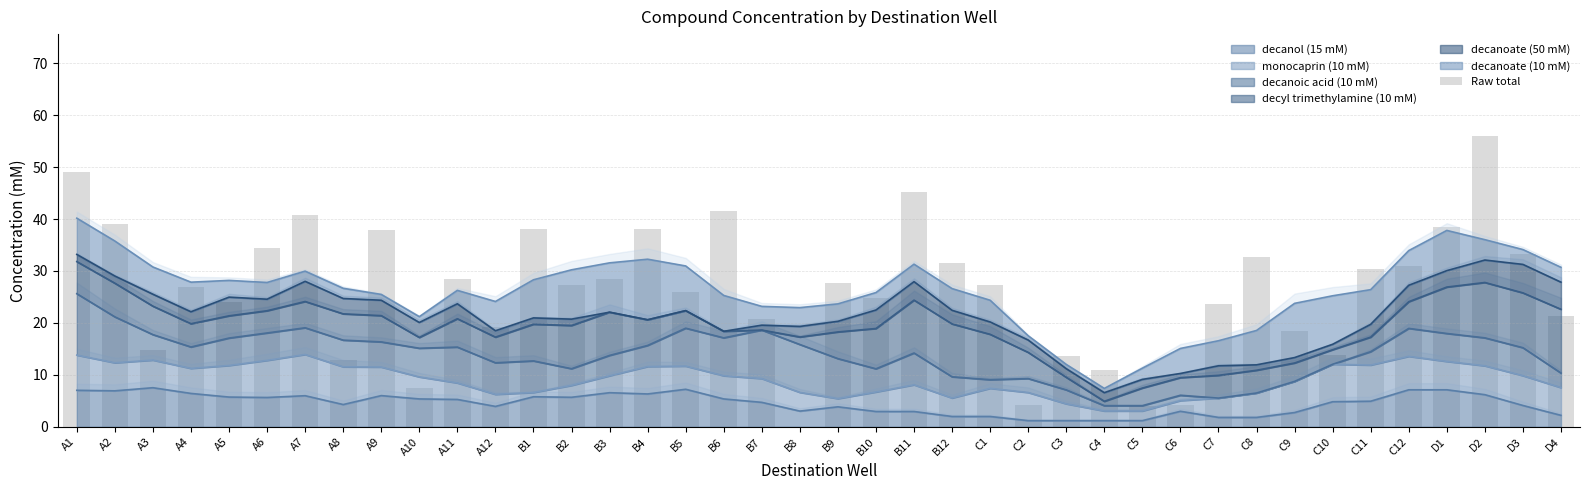

List the labels in order of value, smallest first.

B8, C5, C2, C6, A10, C4, A8, C3, C10, A3, C9, A12, B7, D4, C7, A5, B10, B5, A4, B2, C1, B9, B3, A11, C11, C12, B12, C8, D3, A6, A9, B4, B1, D1, A2, A7, B6, B11, A1, D2